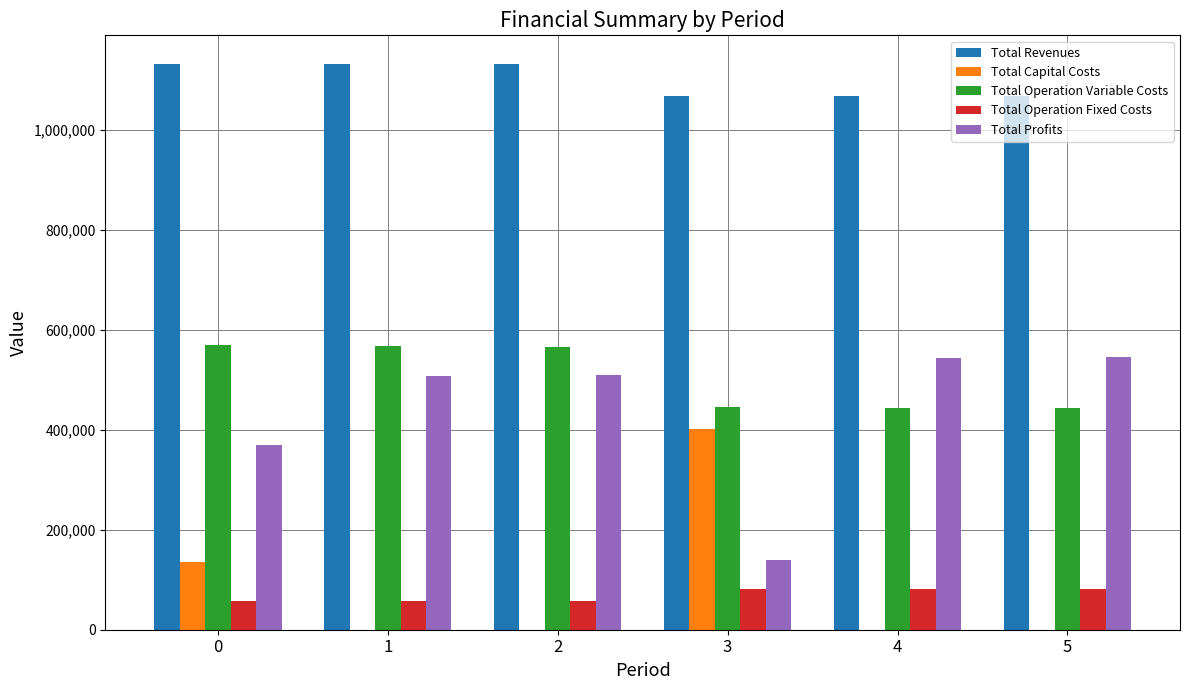

True or false: Total Revenues has a value of 1069470.8 at 3.

True